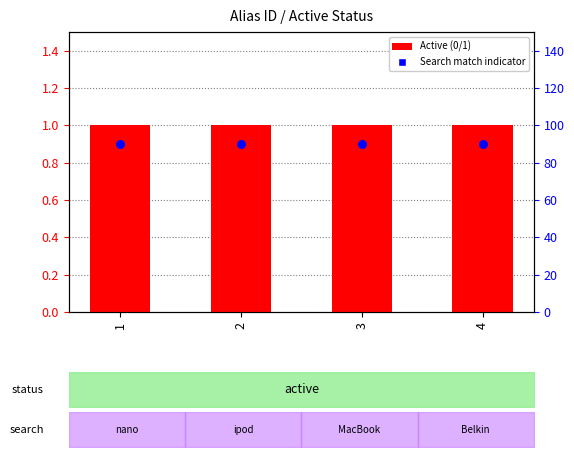

Is the value of Active (0/1) at 1 greater than the value of Search match indicator at 1?

Yes